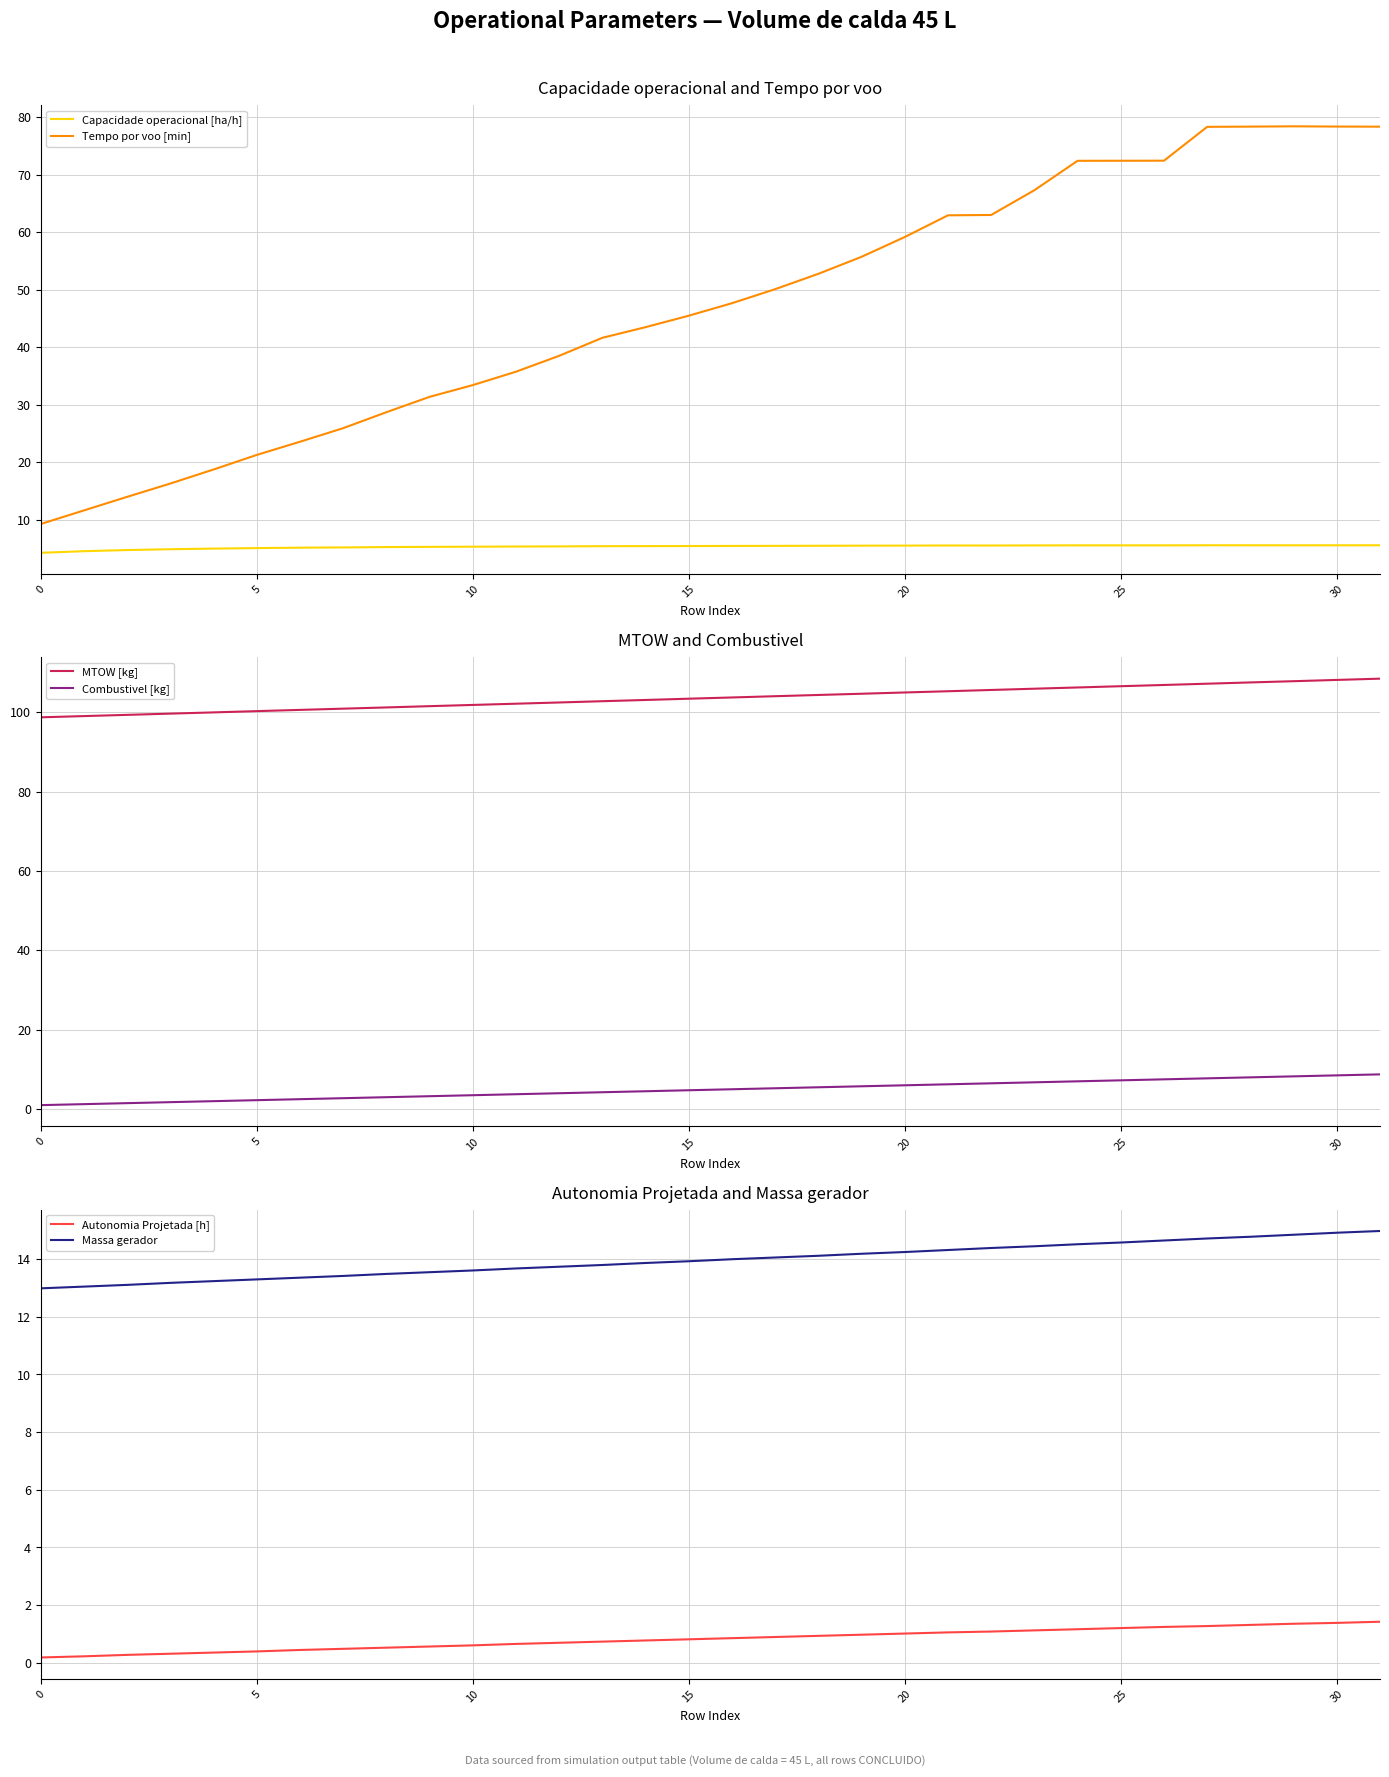

What is the difference between the maximum and minimum values in the Massa gerador series?

2.0